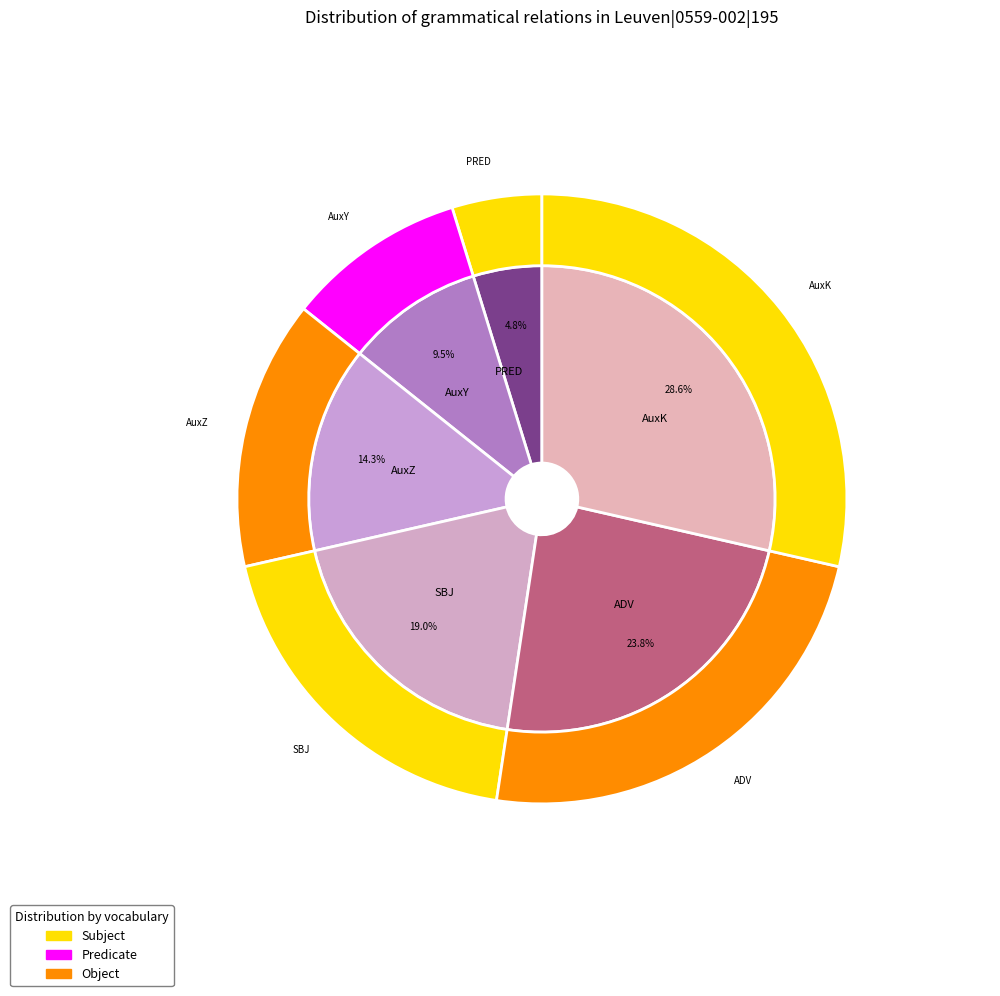

Is it true that AuxK is 15% of the pie?

False